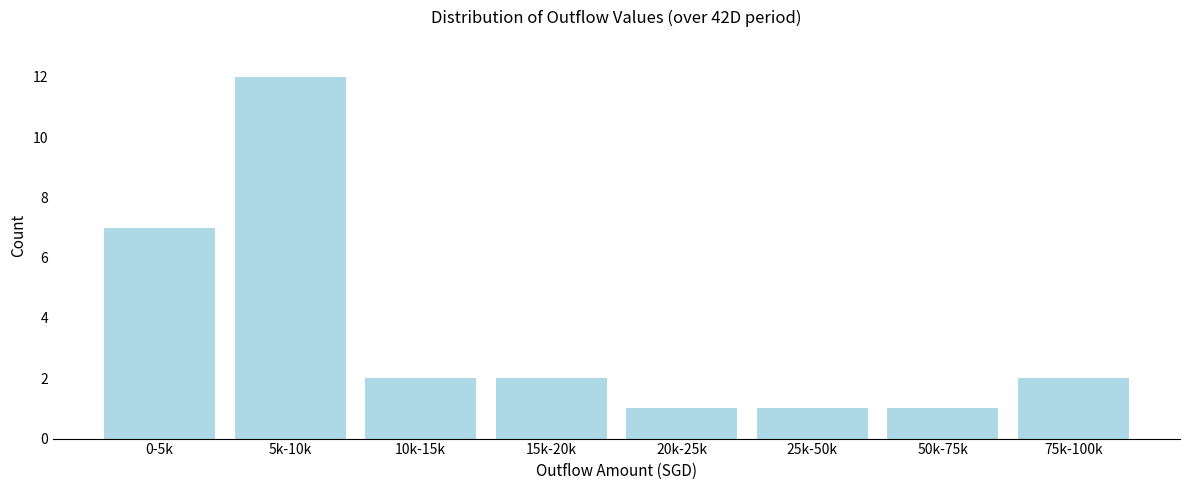

Reading left to right, what are all the values shown in this chart?

7	12	2	2	1	1	1	2